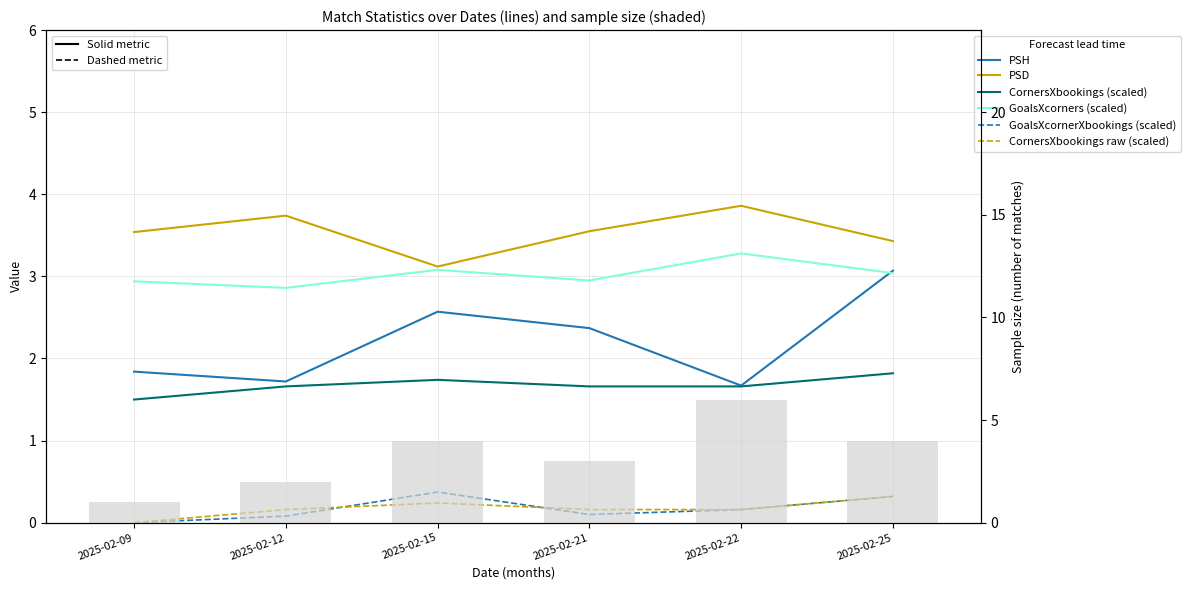

Which category has the highest value across all series?

2025-02-22